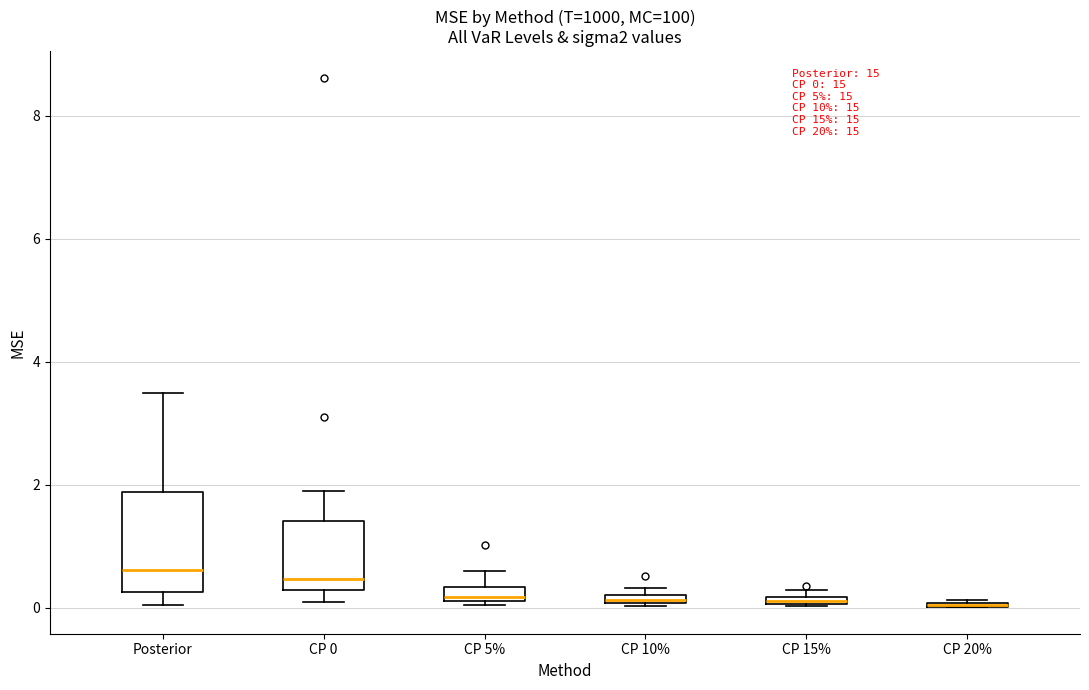

Which box is the tallest, from its lower edge to its upper edge?

Posterior